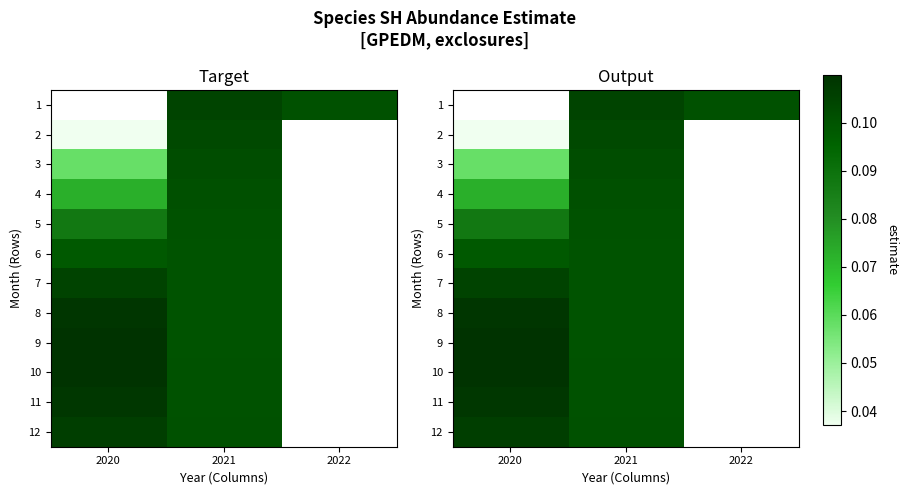

Is it true that 11 equals 0.1 at 2021?

True